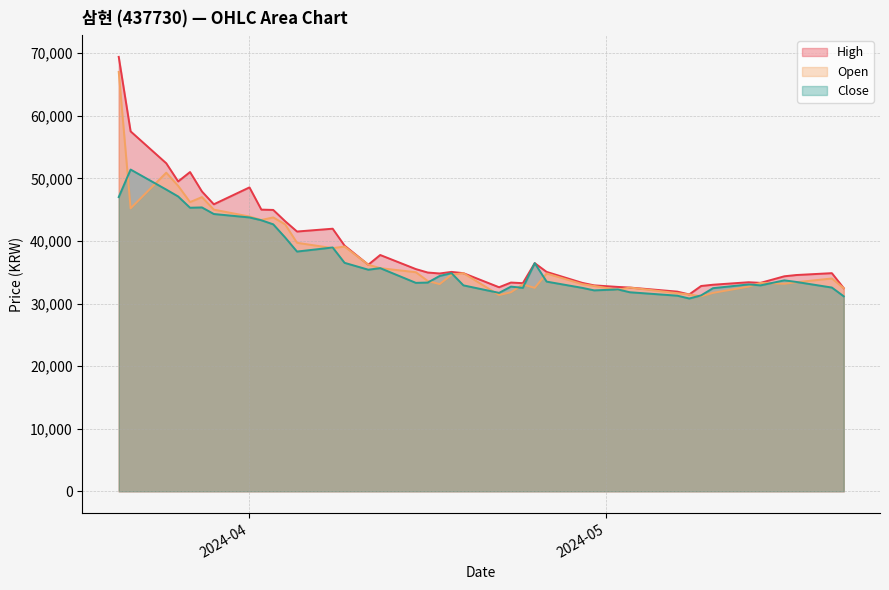

What is the minimum value shown in the chart?

30800